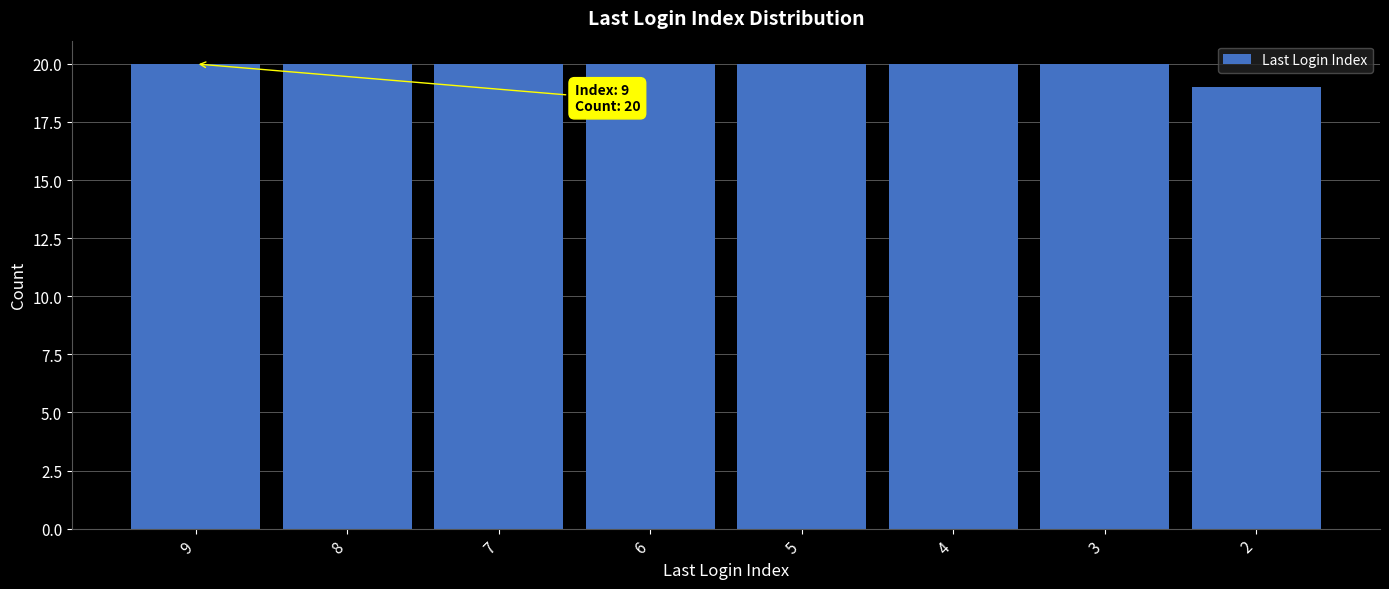

What is the value of the 4th bar from the left?

20